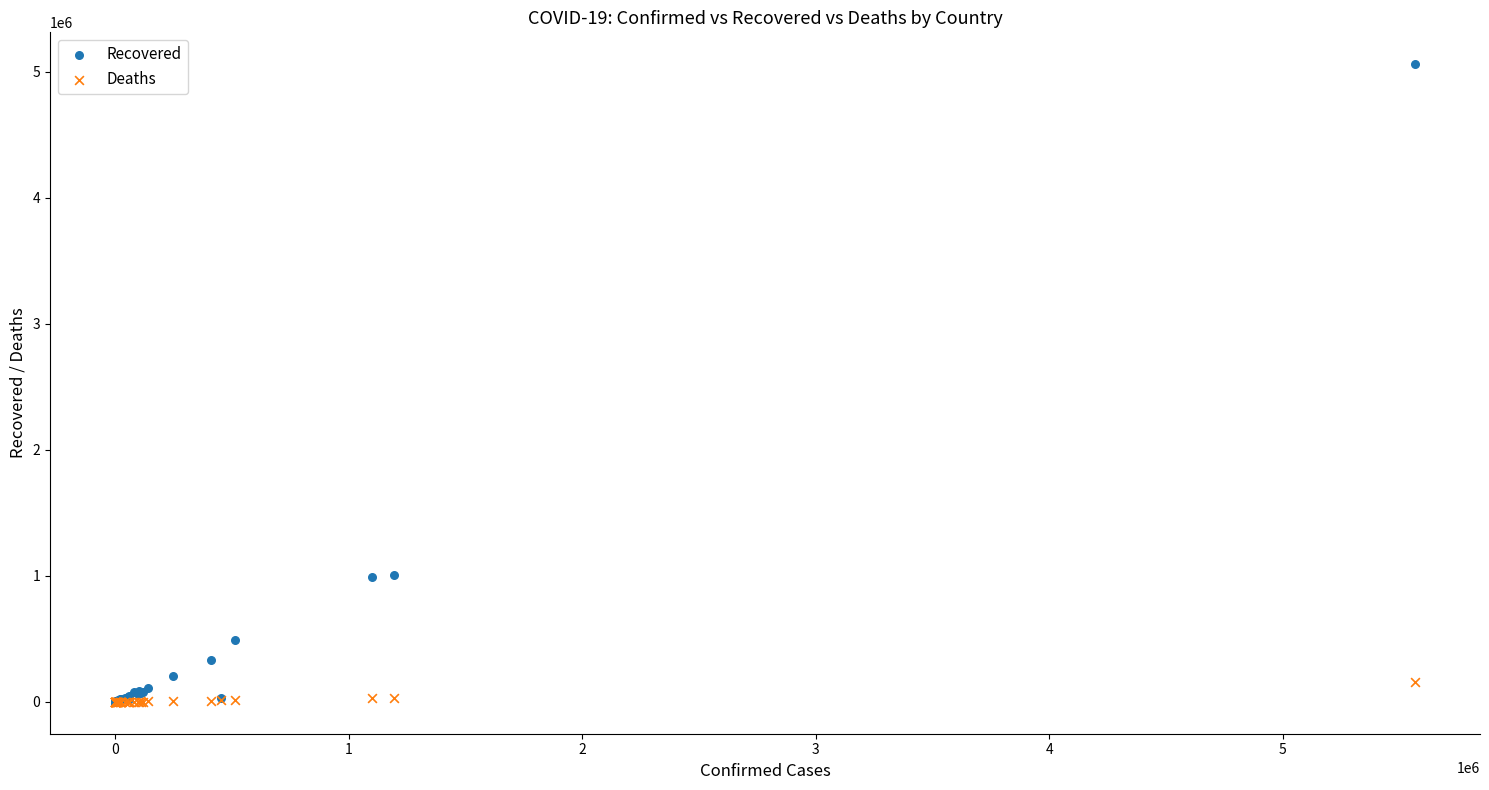

Which series has the largest Y range (max minus min)?

Recovered